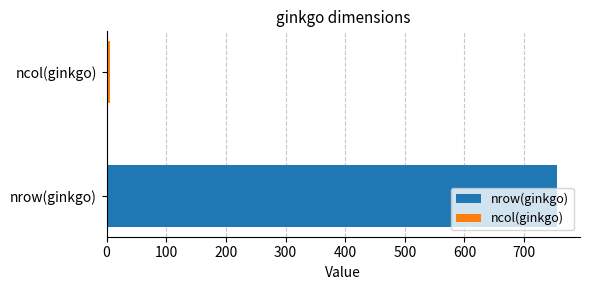

How many data points does each series have?

1